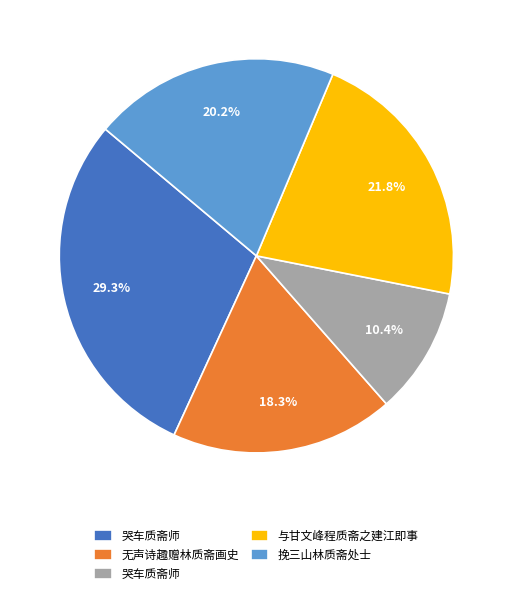

Is there a majority slice in this chart?

No